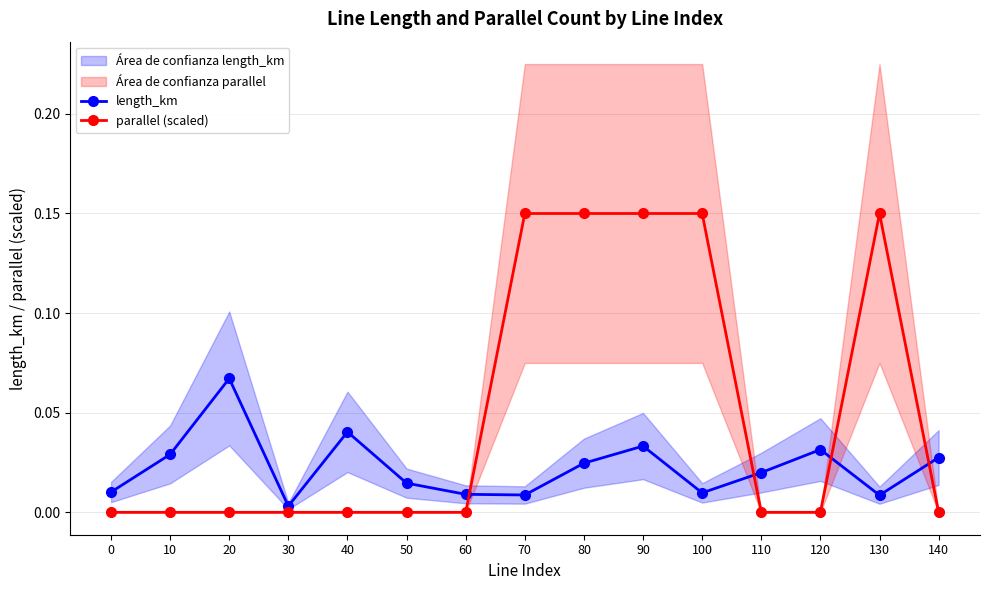

At which label does length_km reach its peak?

20